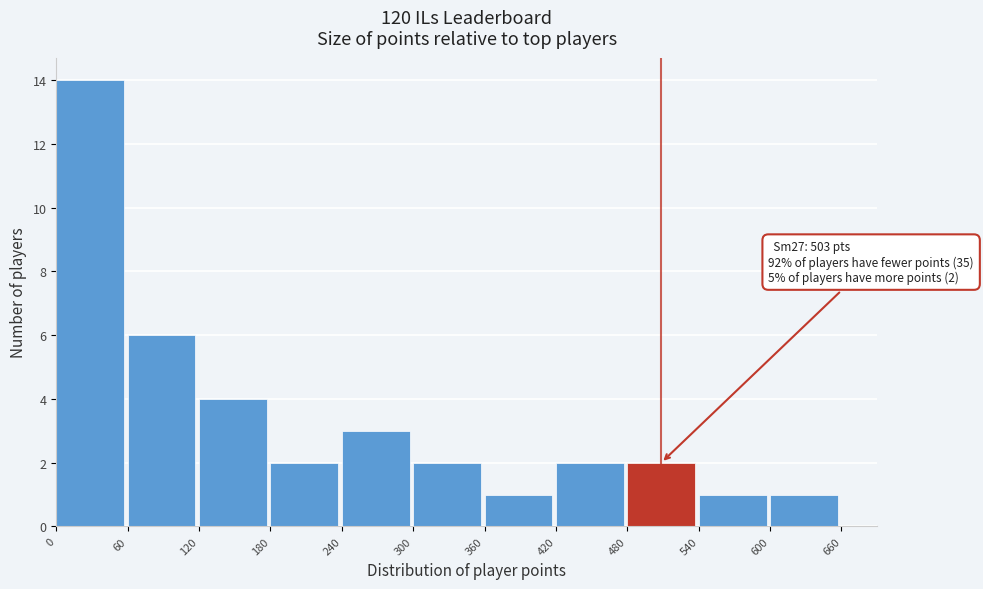

Which range on the x-axis has the tallest bar?

0 to 60